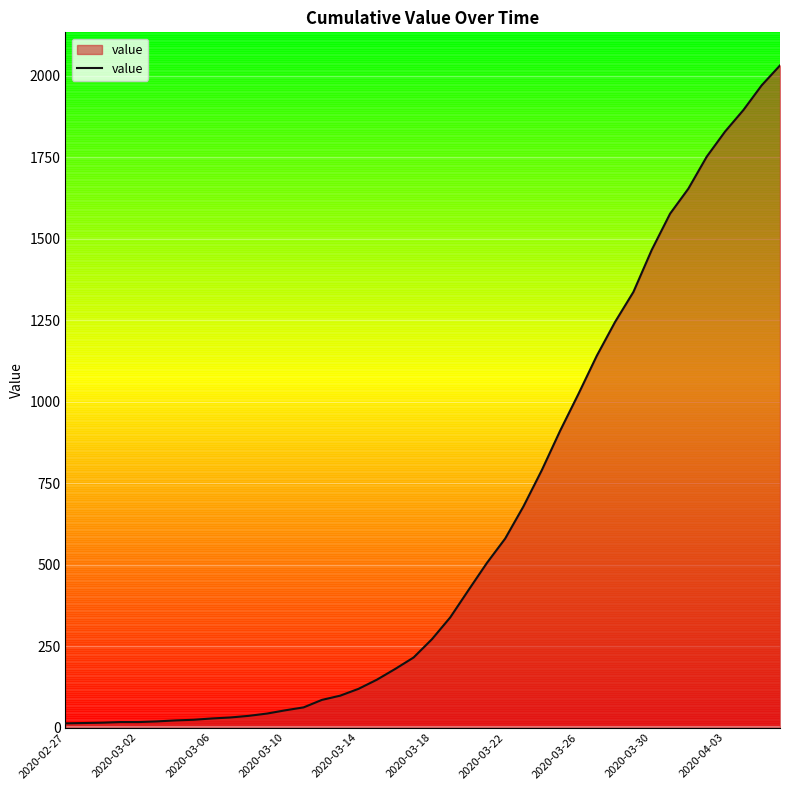

How many lines are shown in the chart?

1